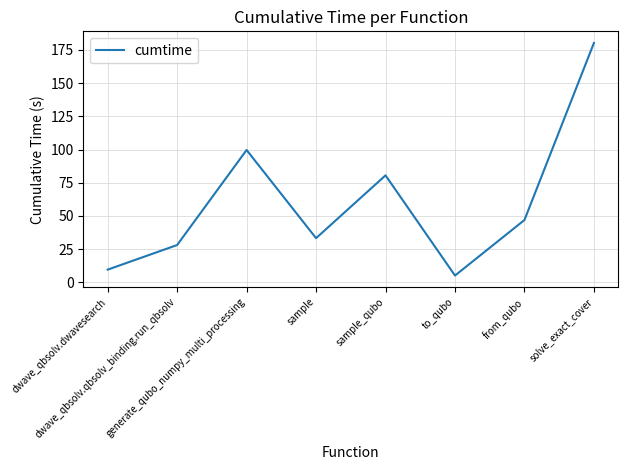

What value does the data have at solve_exact_cover?

180.3